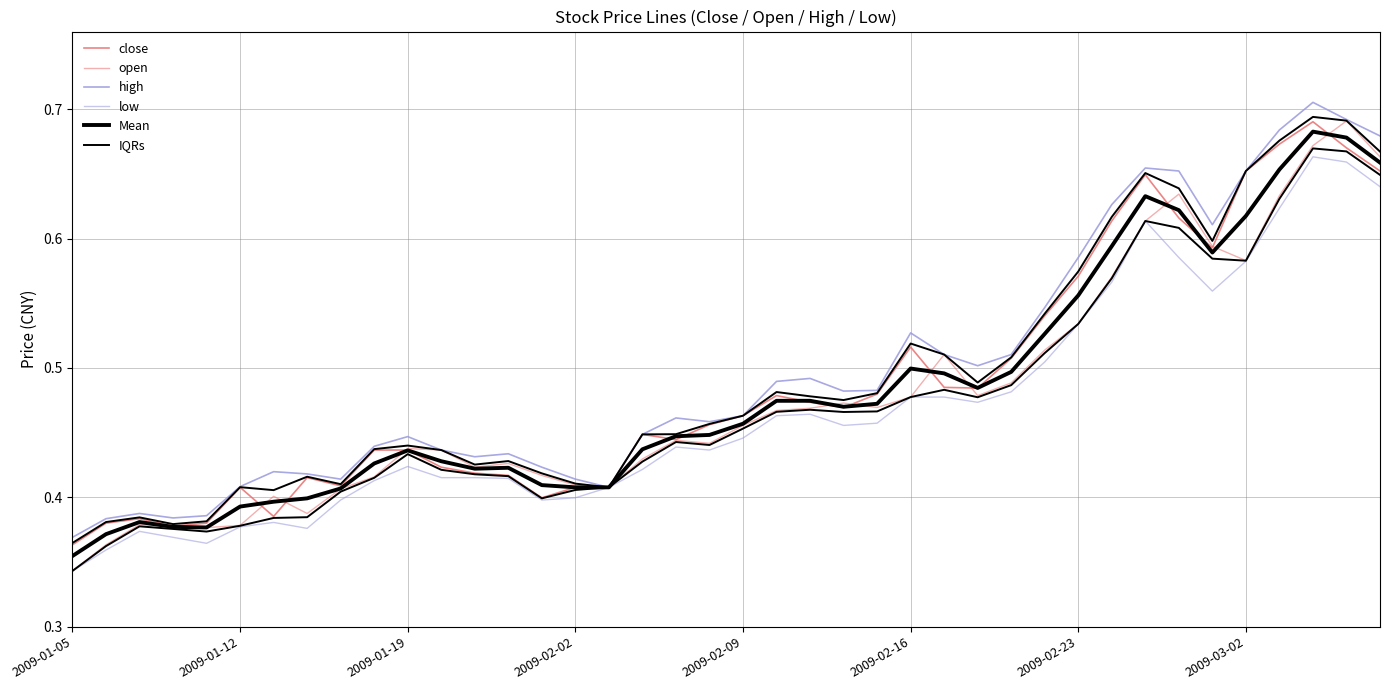

Between 16 and 32, which series saw the biggest shift?

high